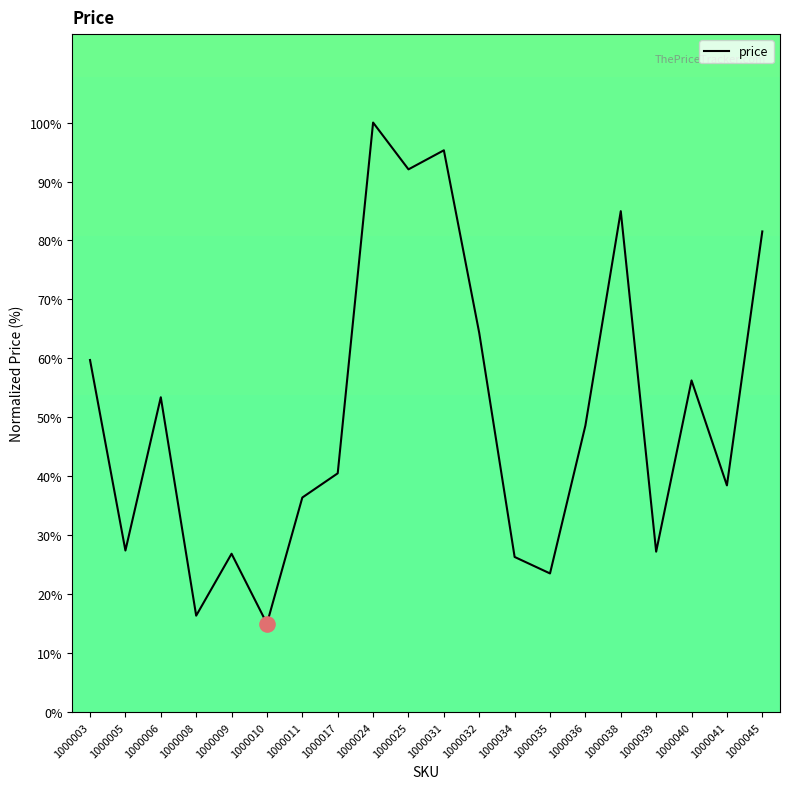

Between 1000040 and 1000006, which is larger?

1000040